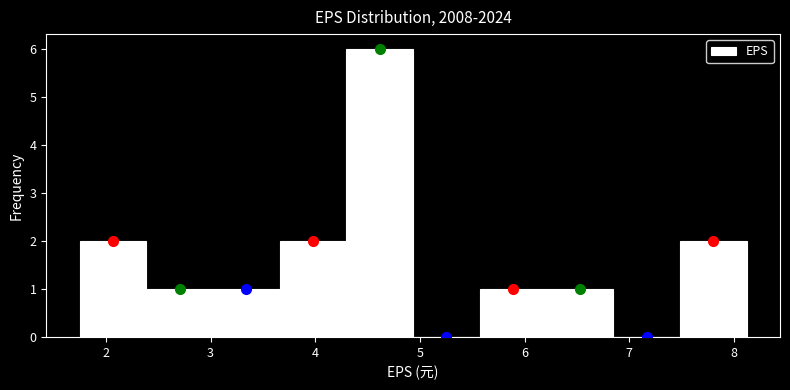

How tall is the bar that spans 6.2 to 6.8 on the x-axis? Neither the bar edges nor the heights are printed on the chart, so give them approximately, as read against the axes.

1